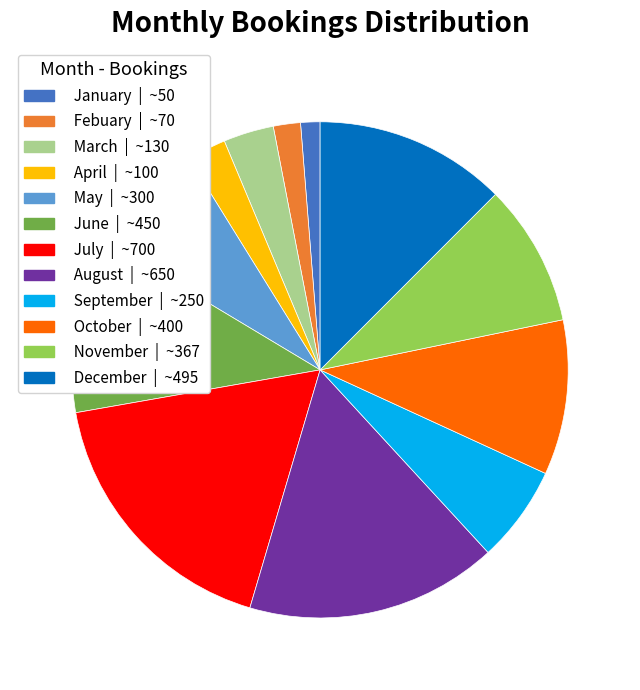

Combined, do August and November account for over 50%?

No